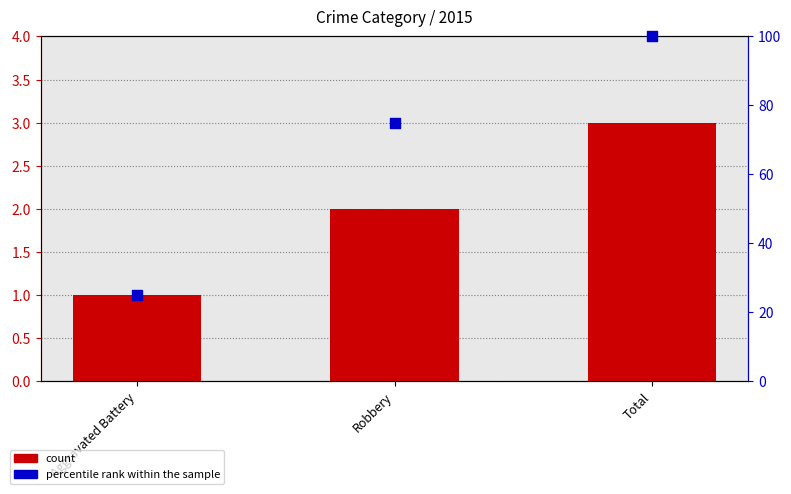

Which series reaches the maximum Y coordinate?

percentile rank within the sample